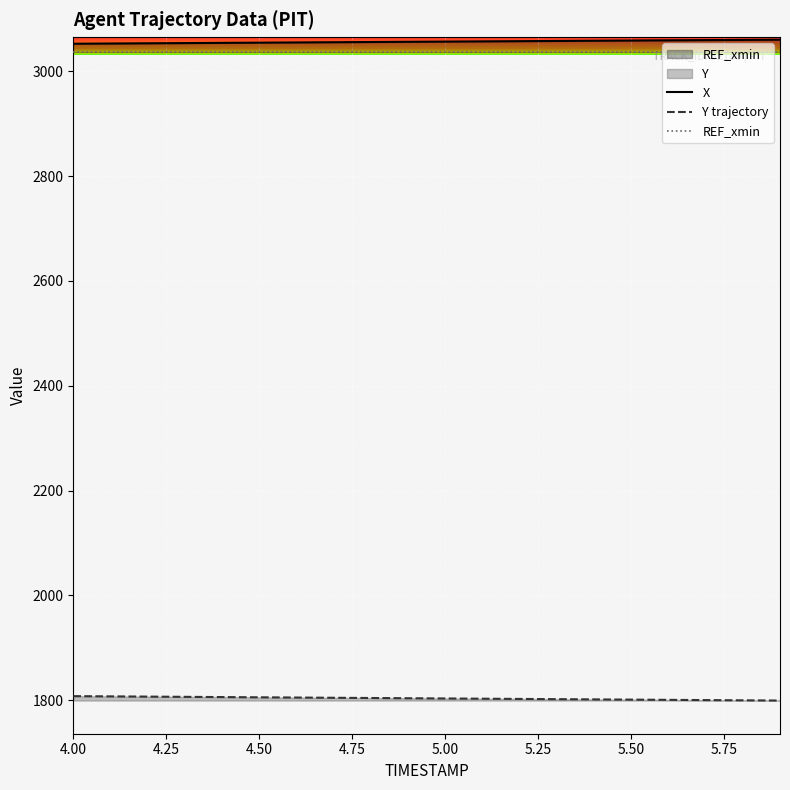

What is the maximum value for Y trajectory?

1807.5